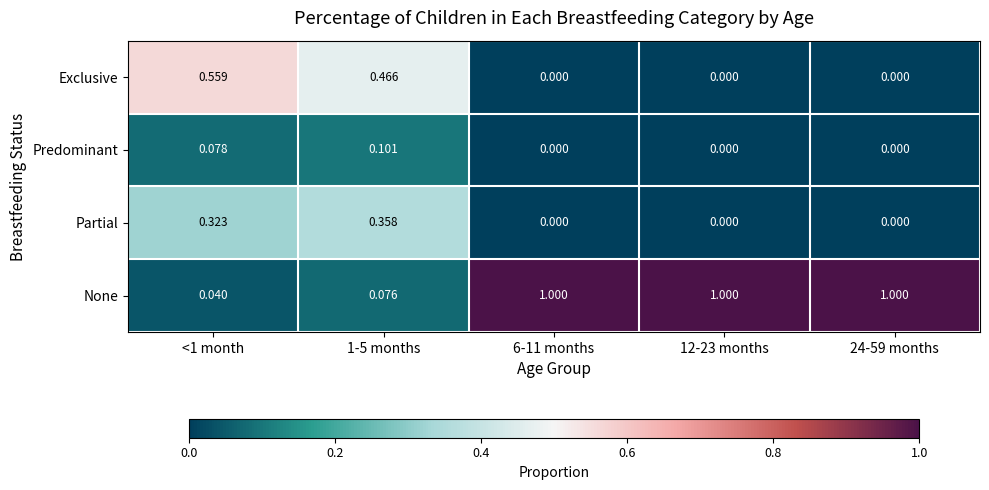

Which series has the largest range (max minus min)?

None